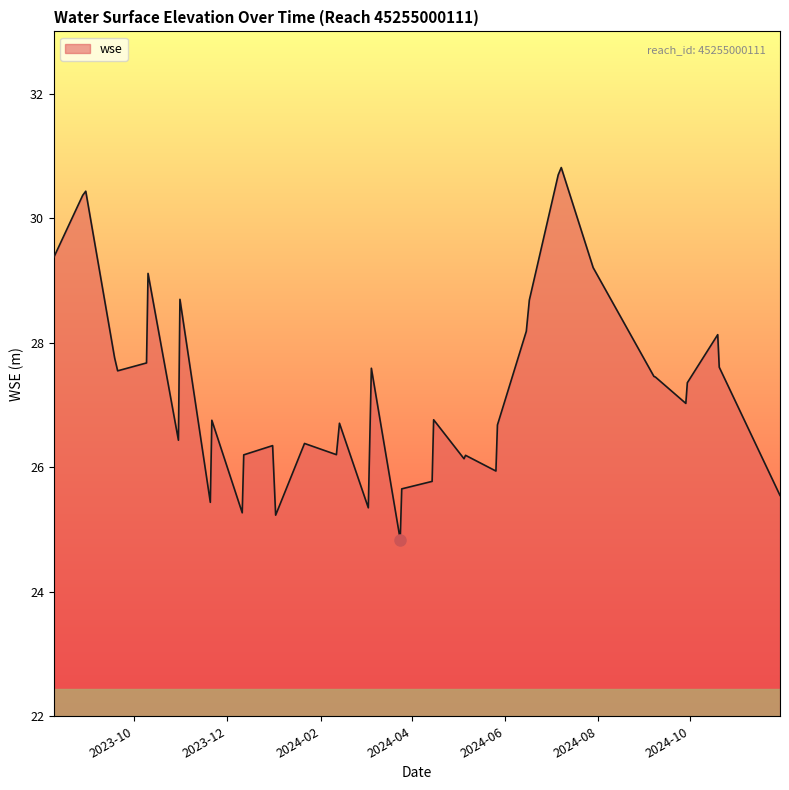

What is the maximum value shown in the chart?

30.8